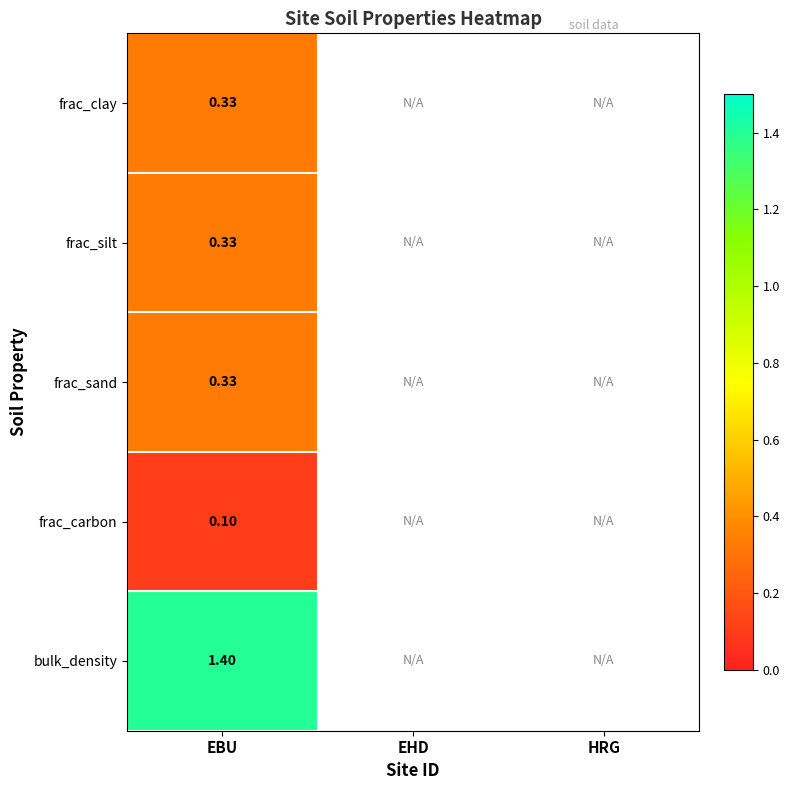

What is the difference between the highest and lowest values at EBU?

1.3